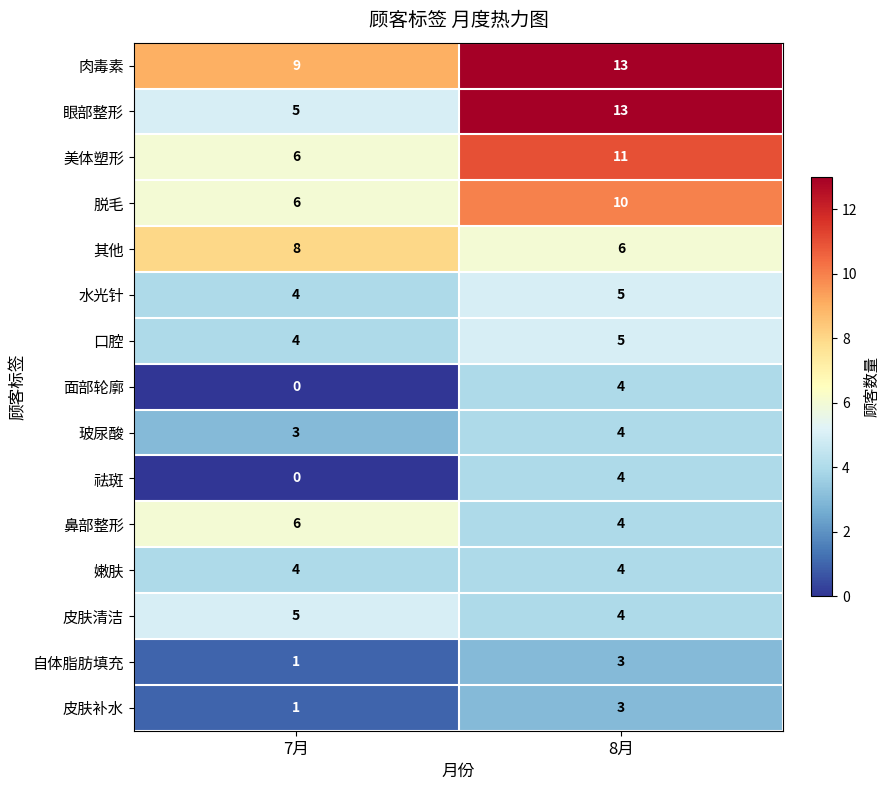

Rank the categories by 肉毒素 value from highest to lowest.

8月, 7月